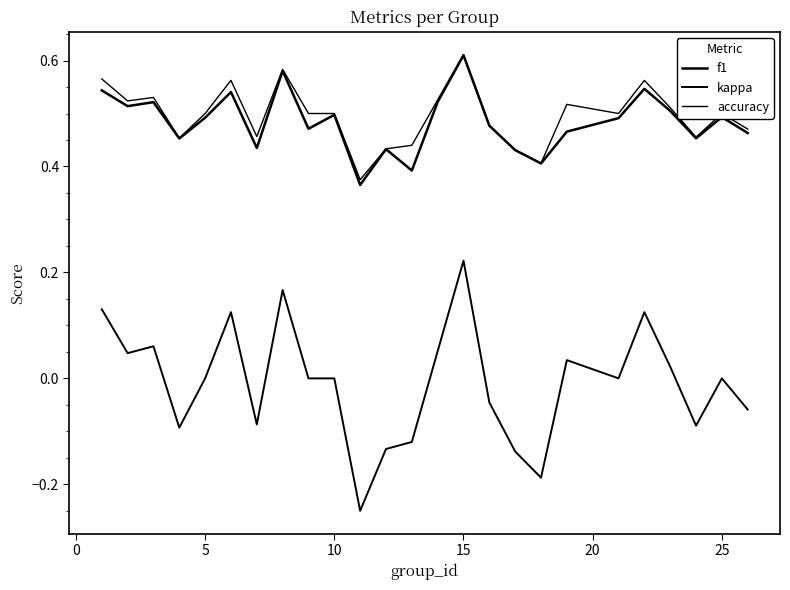

Is this an area chart (filled region under the line)?

No